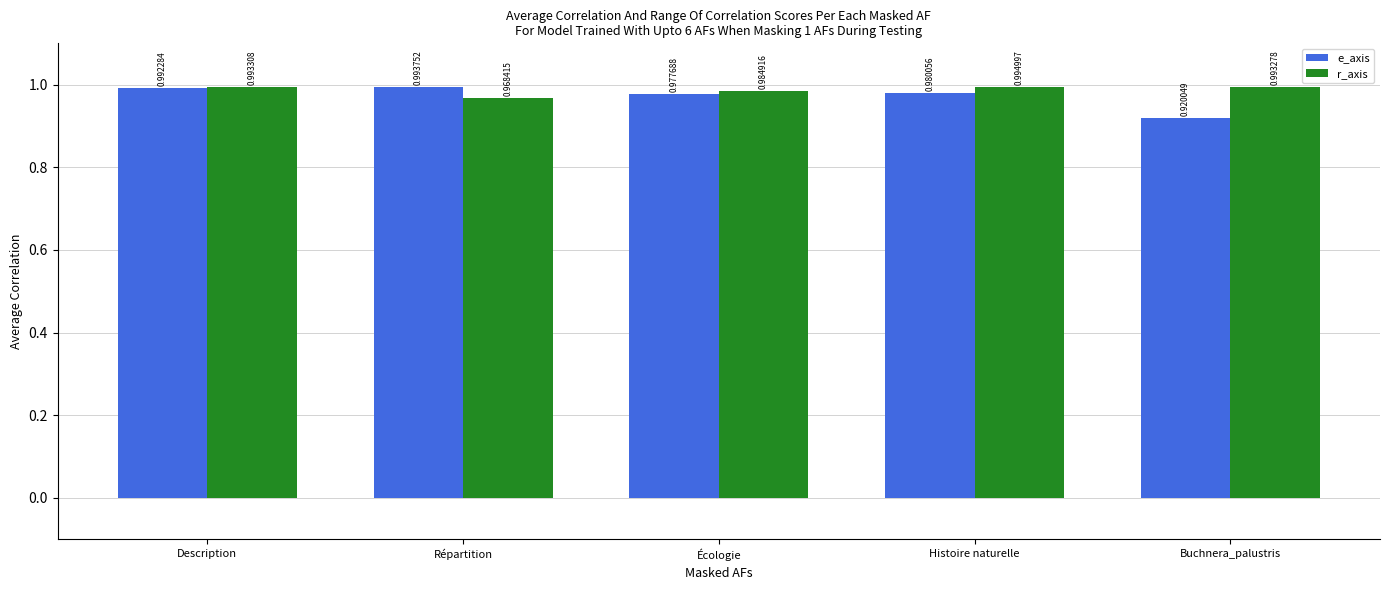

What position from the left is Description?

1